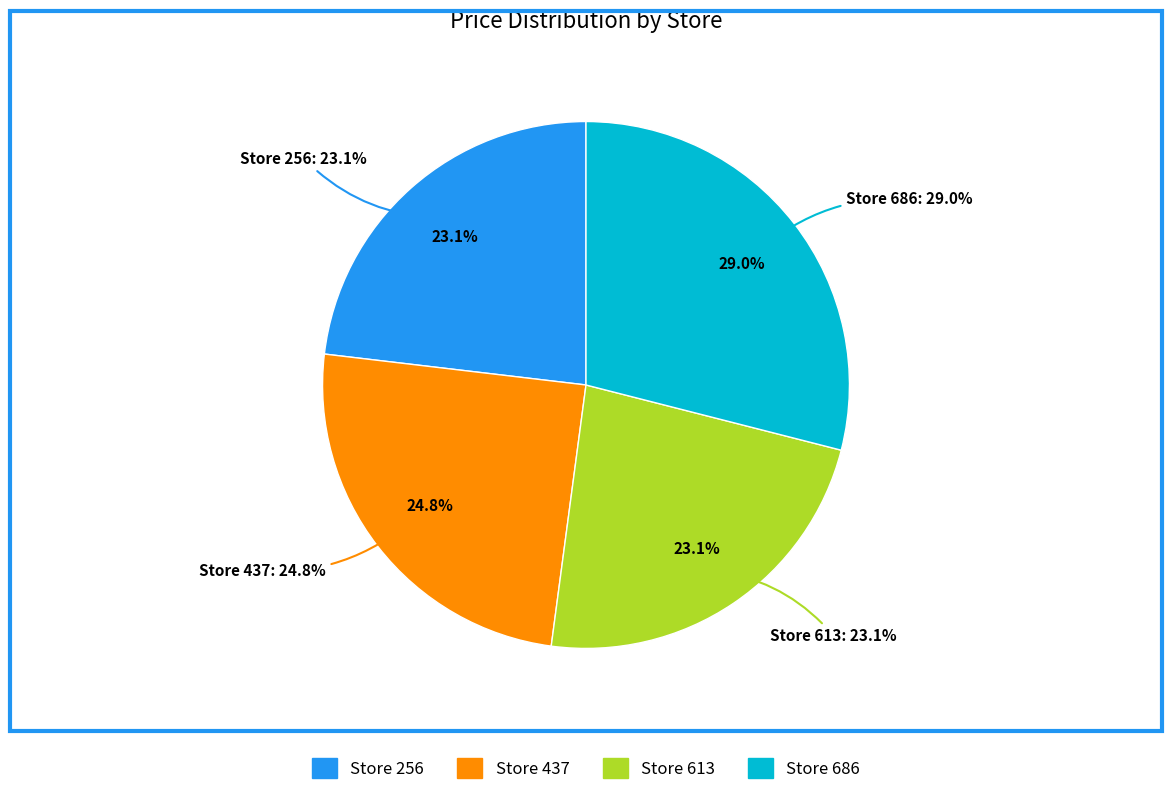

Is there any slice that represents more than half of the pie?

No